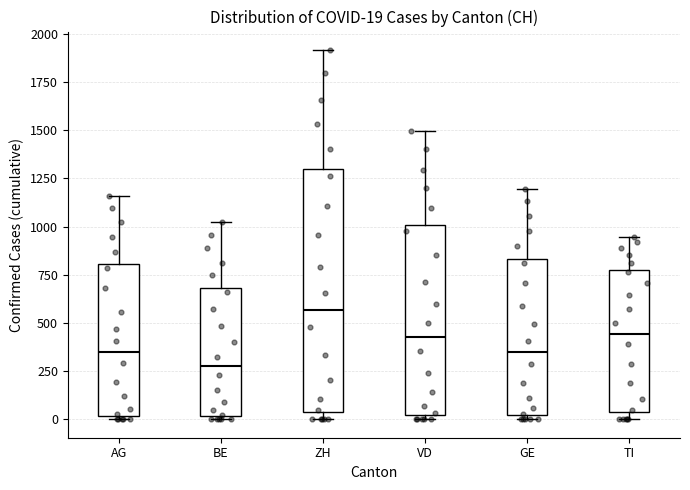

Which box's median line is the lowest?

BE